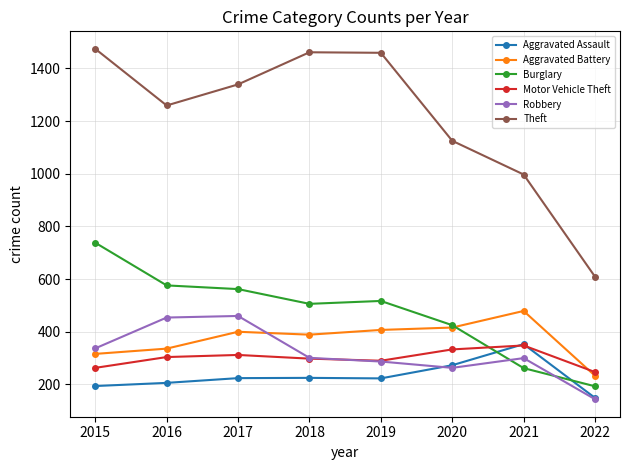

What value does the Aggravated Assault series have at 2022, to the nearest 10?

150